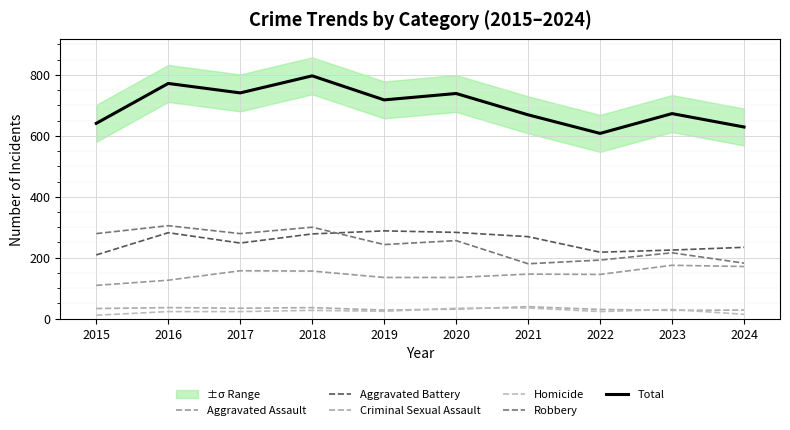

What is the highest value of the Homicide series?

35